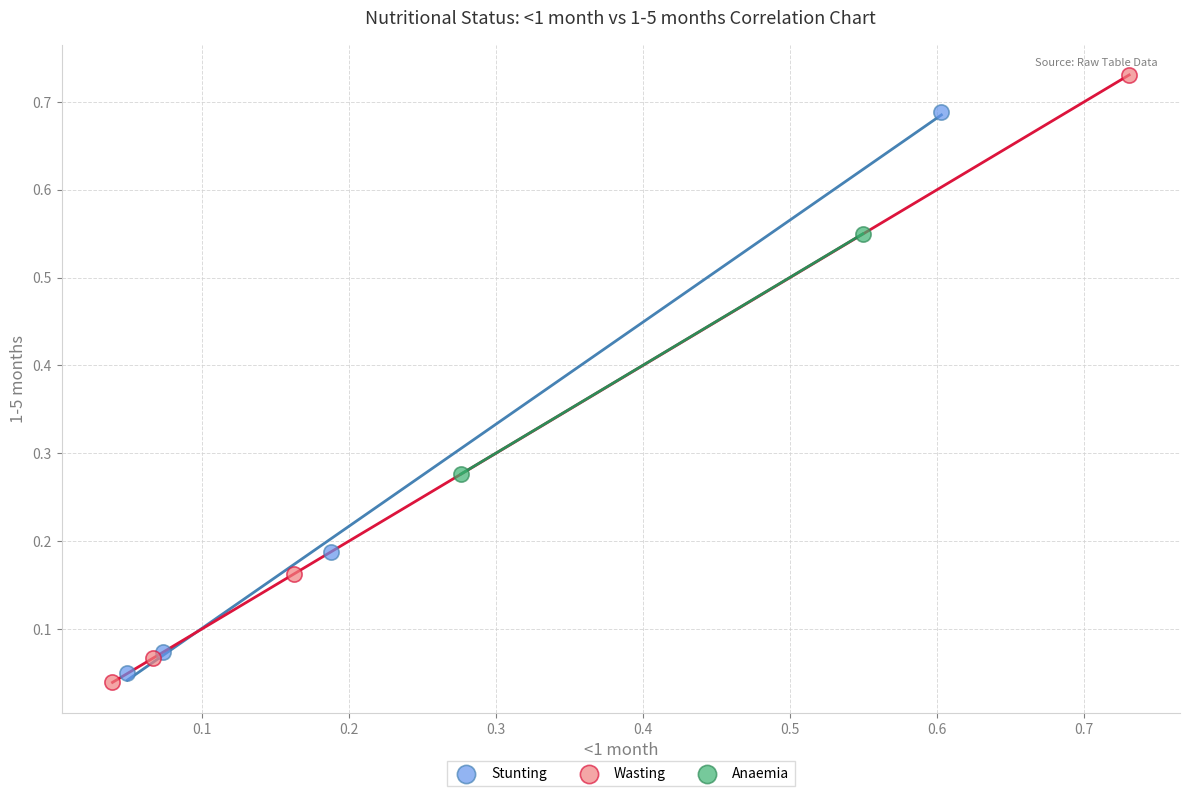

Which series contains the lowest Y value?

Wasting